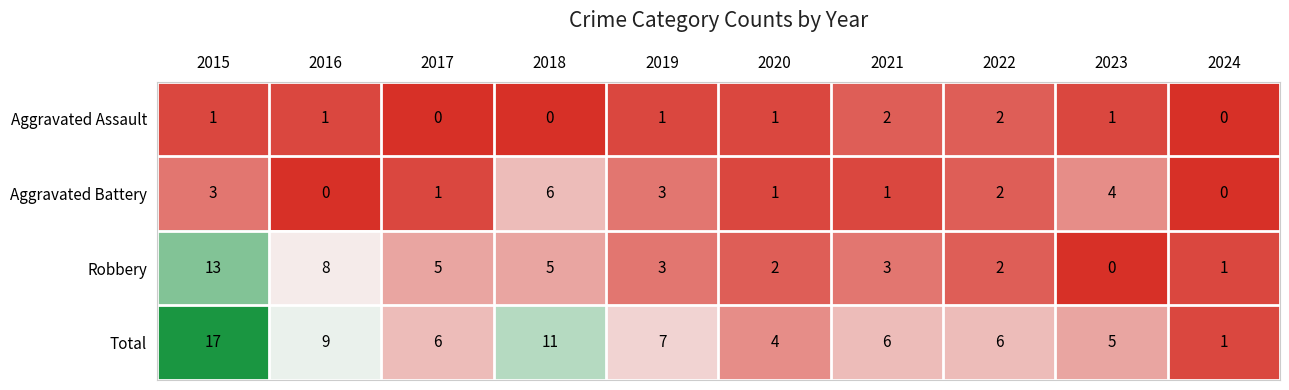

At which category is the sum across all series the highest?

2015